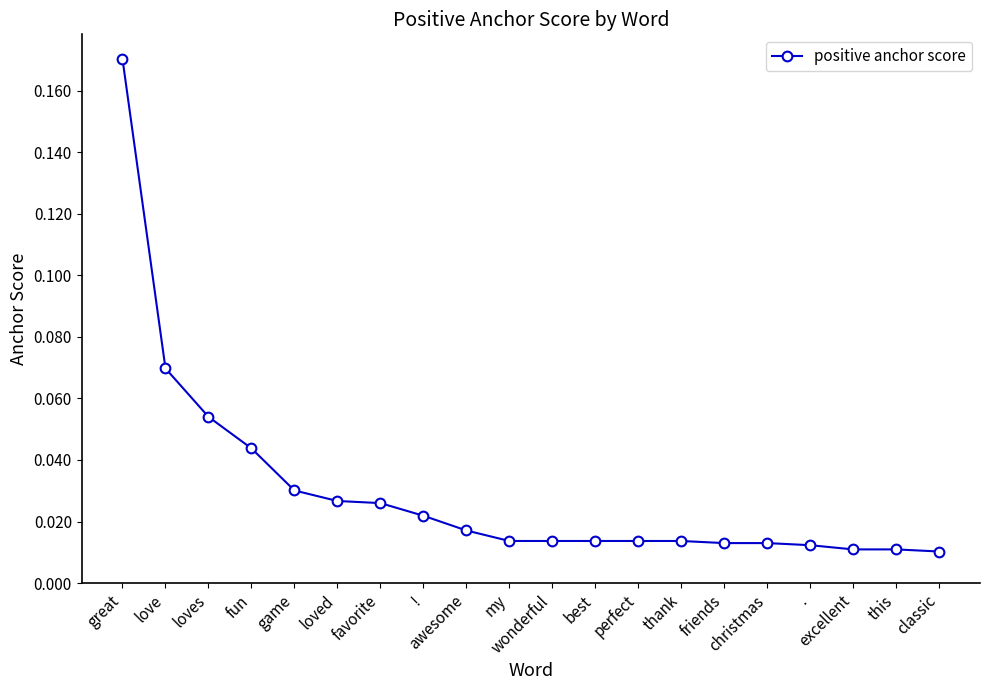

List the labels in order of value, largest first.

great, love, loves, fun, game, loved, favorite, !, awesome, my, wonderful, best, perfect, thank, friends, christmas, ., excellent, this, classic